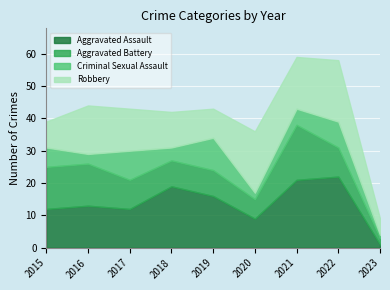

The Robbery series shows 9 at 2019. True or false?

True